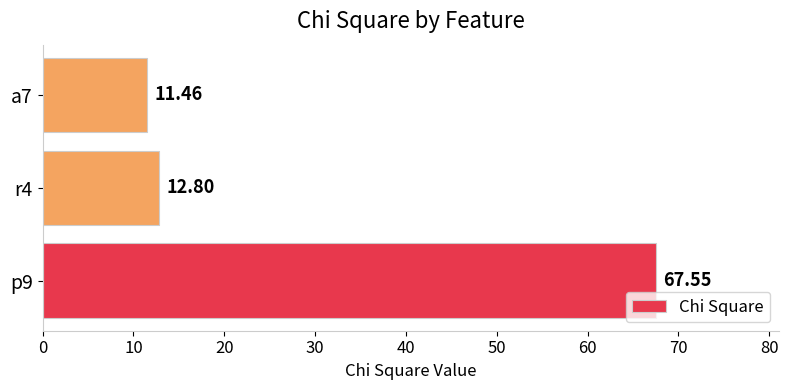

What is the difference between the values at p9 and r4?

54.8